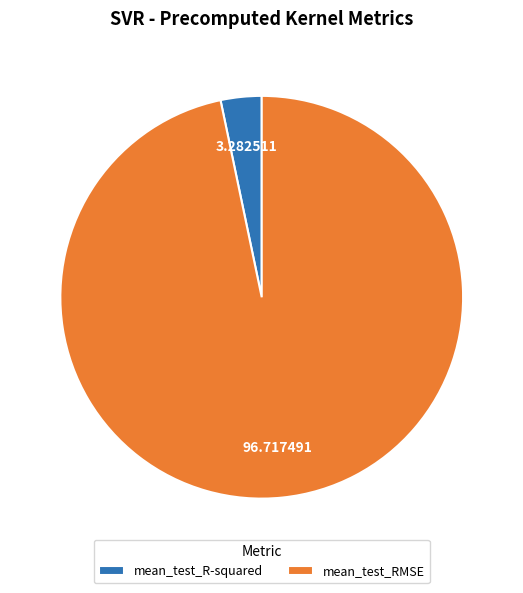

How many slices are in this pie chart?

2